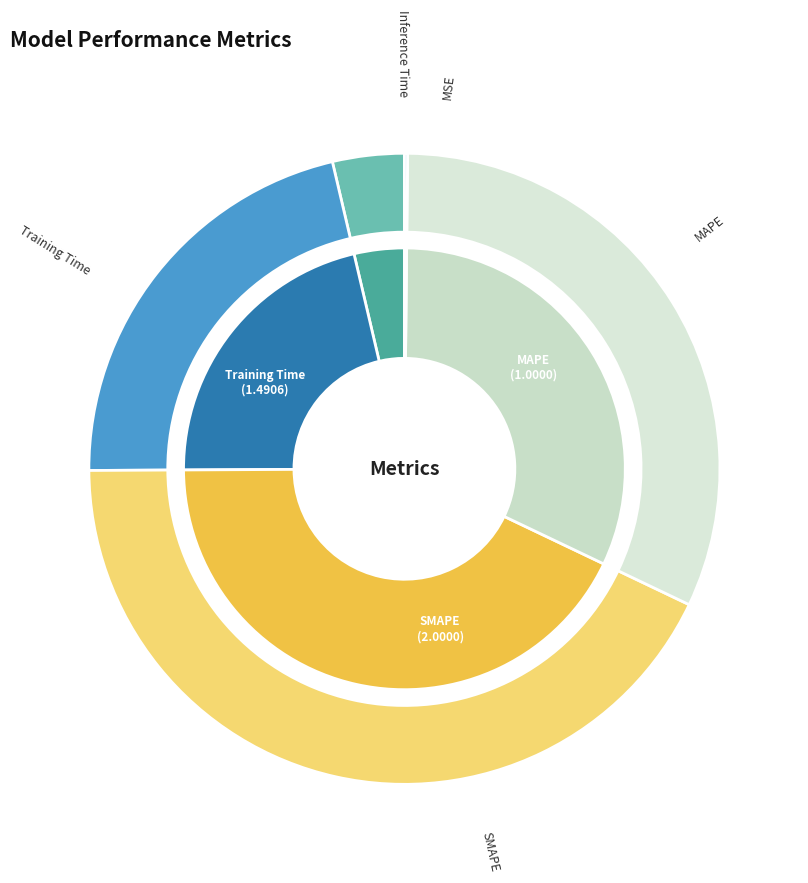

Approximately how many times larger is the value at MAPE compared to SMAPE?

0.5